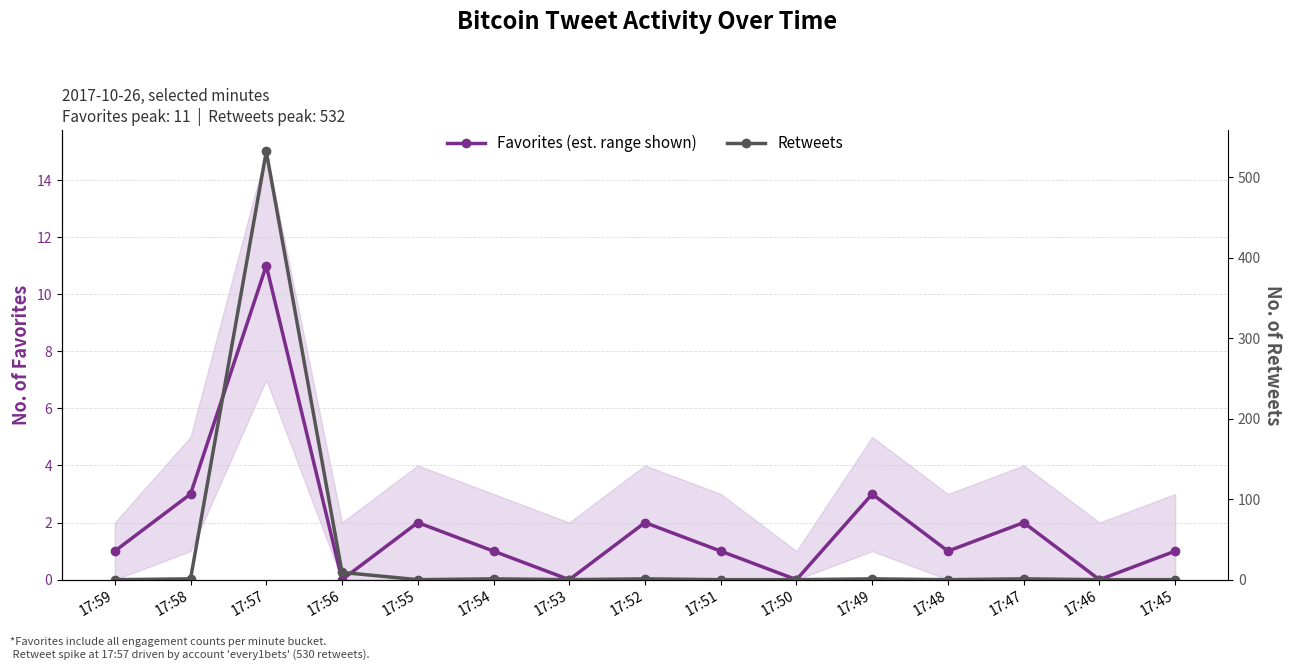

Does the chart have visible grid lines?

Yes